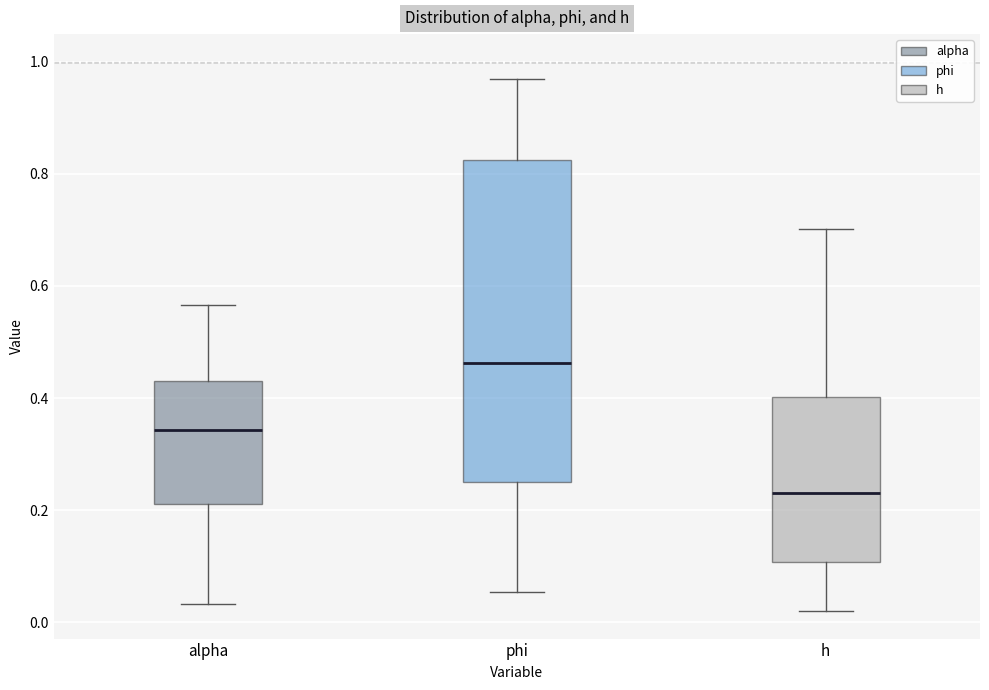

Comparing the boxes themselves (not the whiskers), which one is the tallest?

phi